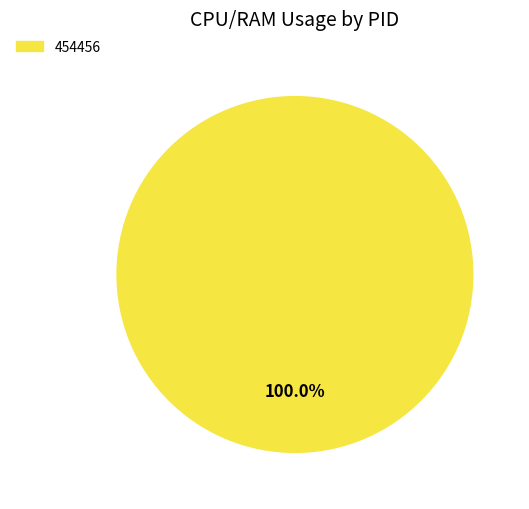

To the nearest percent, what percentage of the pie is 454456?

100%